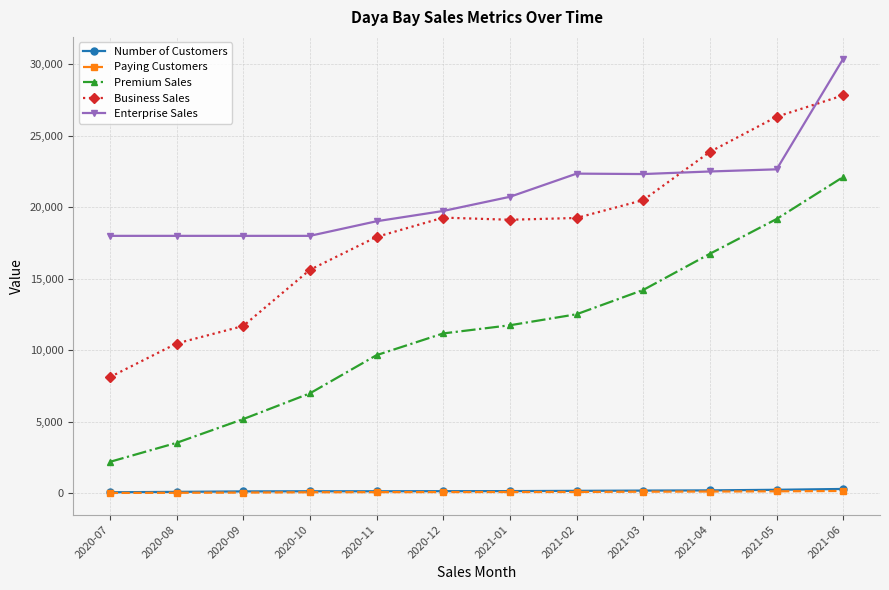

True or false: Paying Customers and Business Sales intersect in this chart.

False